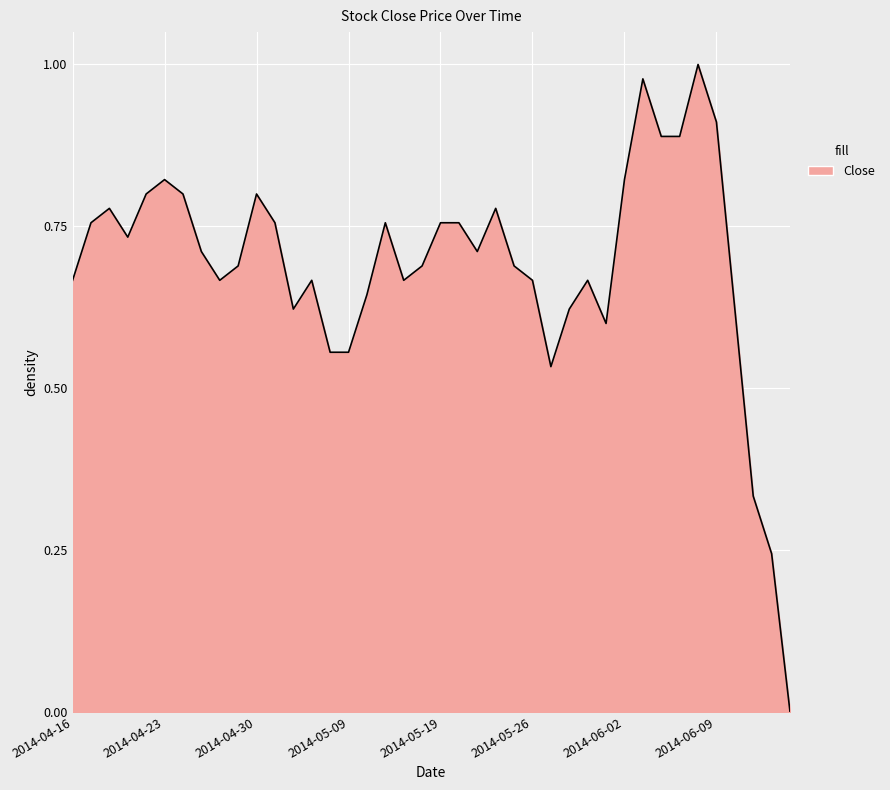

Does the chart display data point markers on the line(s)?

No